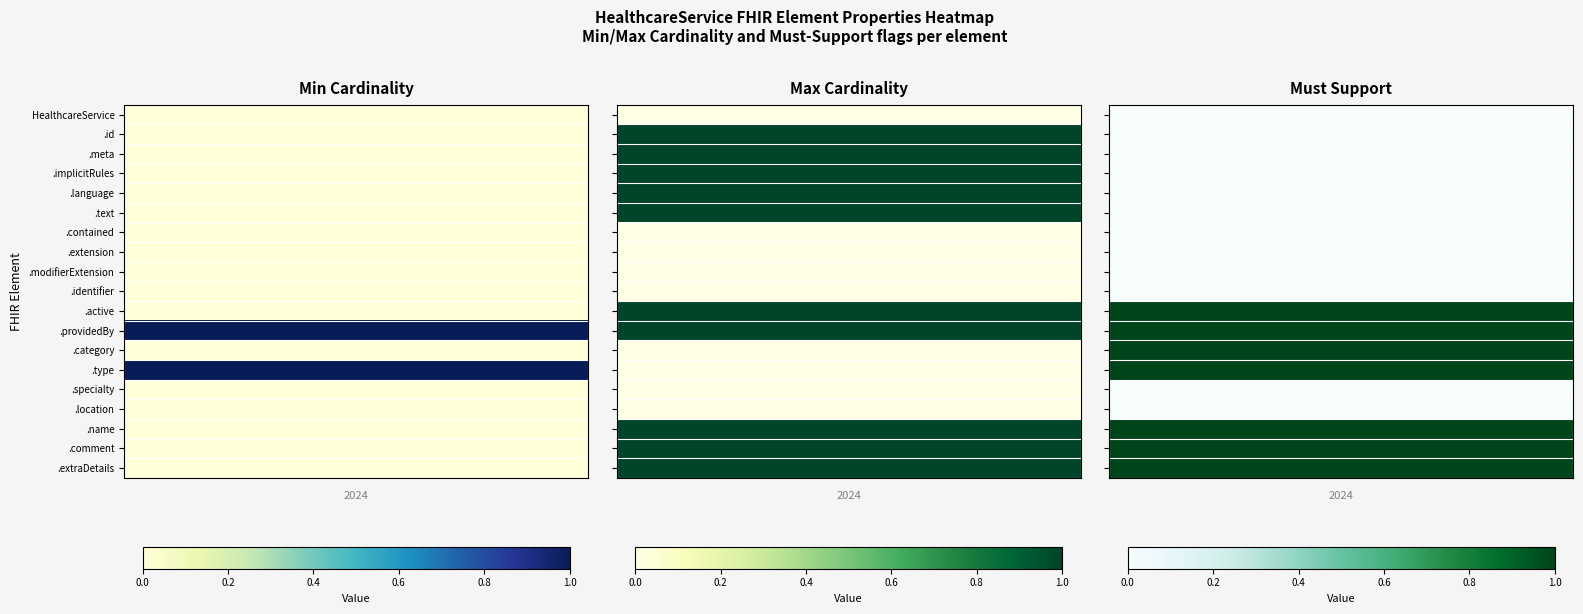

At which label does max reach its minimum?

HealthcareService